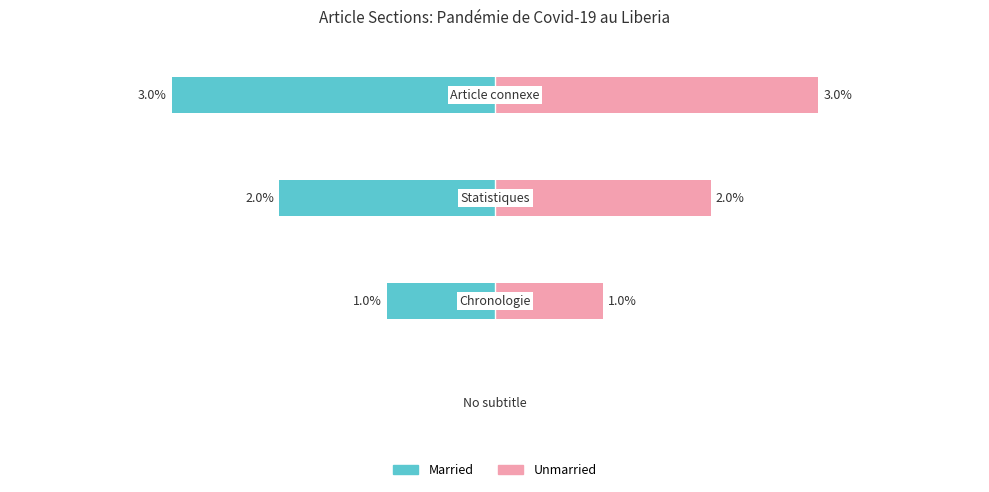

Rank the series at 1 from lowest to highest value.

Married, Unmarried